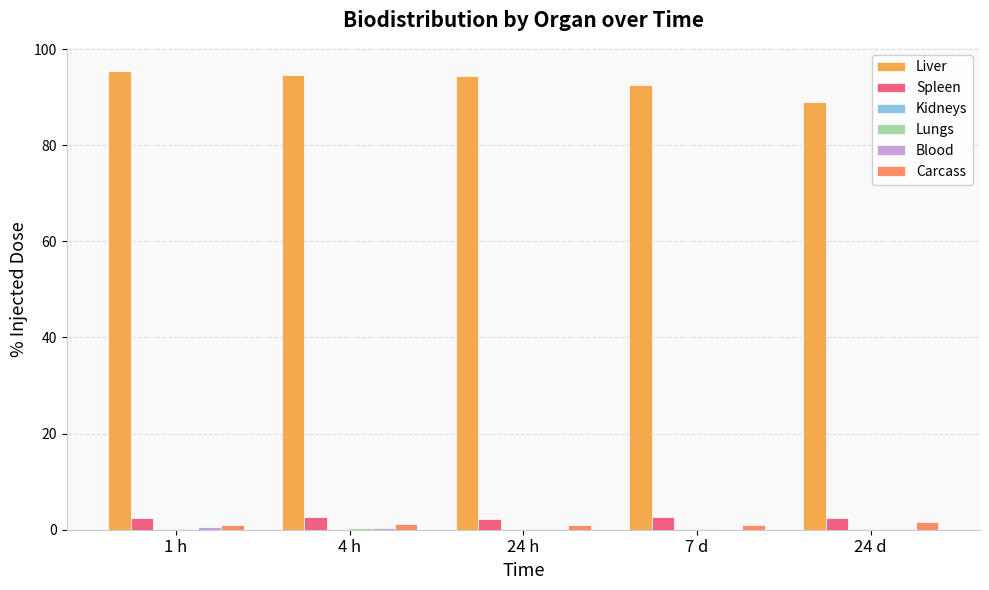

Which series has the largest total across all categories?

Liver